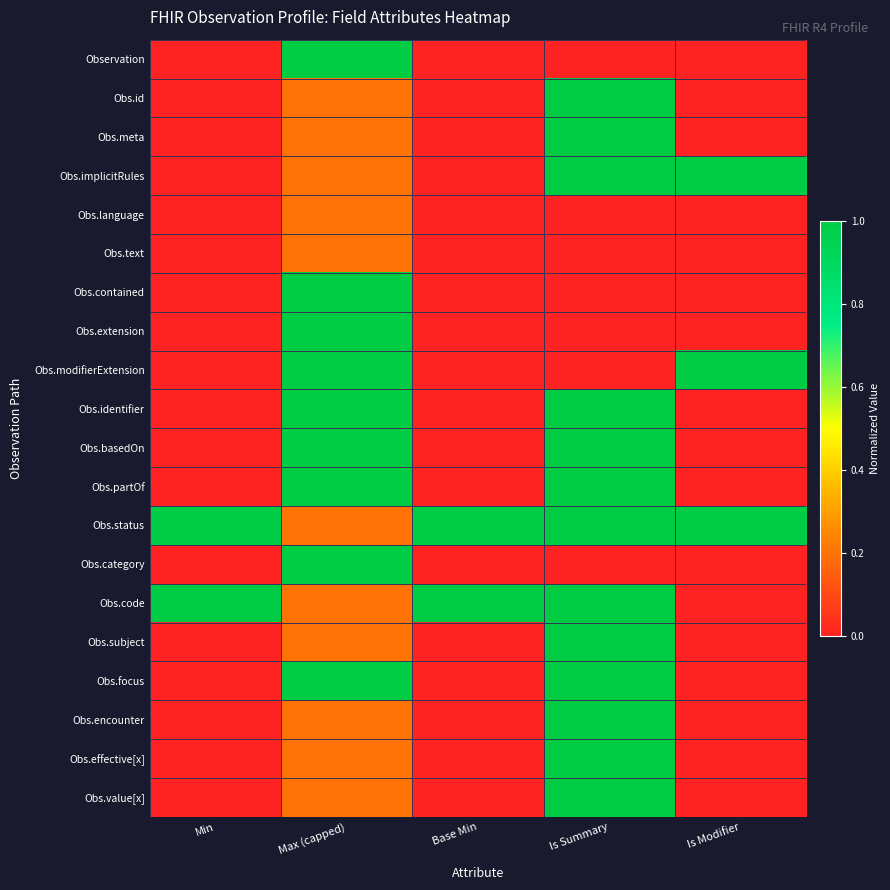

Reading right to left, extract all data points from this chart.

Observation: Is Modifier=0.0	Is Summary=0.0	Base Min=0.0	Max (capped)=1.0	Min=0.0
Obs.id: Is Modifier=0.0	Is Summary=1.0	Base Min=0.0	Max (capped)=0.2	Min=0.0
Obs.meta: Is Modifier=0.0	Is Summary=1.0	Base Min=0.0	Max (capped)=0.2	Min=0.0
Obs.implicitRules: Is Modifier=1.0	Is Summary=1.0	Base Min=0.0	Max (capped)=0.2	Min=0.0
Obs.language: Is Modifier=0.0	Is Summary=0.0	Base Min=0.0	Max (capped)=0.2	Min=0.0
Obs.text: Is Modifier=0.0	Is Summary=0.0	Base Min=0.0	Max (capped)=0.2	Min=0.0
Obs.contained: Is Modifier=0.0	Is Summary=0.0	Base Min=0.0	Max (capped)=1.0	Min=0.0
Obs.extension: Is Modifier=0.0	Is Summary=0.0	Base Min=0.0	Max (capped)=1.0	Min=0.0
Obs.modifierExtension: Is Modifier=1.0	Is Summary=0.0	Base Min=0.0	Max (capped)=1.0	Min=0.0
Obs.identifier: Is Modifier=0.0	Is Summary=1.0	Base Min=0.0	Max (capped)=1.0	Min=0.0
Obs.basedOn: Is Modifier=0.0	Is Summary=1.0	Base Min=0.0	Max (capped)=1.0	Min=0.0
Obs.partOf: Is Modifier=0.0	Is Summary=1.0	Base Min=0.0	Max (capped)=1.0	Min=0.0
Obs.status: Is Modifier=1.0	Is Summary=1.0	Base Min=1.0	Max (capped)=0.2	Min=1.0
Obs.category: Is Modifier=0.0	Is Summary=0.0	Base Min=0.0	Max (capped)=1.0	Min=0.0
Obs.code: Is Modifier=0.0	Is Summary=1.0	Base Min=1.0	Max (capped)=0.2	Min=1.0
Obs.subject: Is Modifier=0.0	Is Summary=1.0	Base Min=0.0	Max (capped)=0.2	Min=0.0
Obs.focus: Is Modifier=0.0	Is Summary=1.0	Base Min=0.0	Max (capped)=1.0	Min=0.0
Obs.encounter: Is Modifier=0.0	Is Summary=1.0	Base Min=0.0	Max (capped)=0.2	Min=0.0
Obs.effective[x]: Is Modifier=0.0	Is Summary=1.0	Base Min=0.0	Max (capped)=0.2	Min=0.0
Obs.value[x]: Is Modifier=0.0	Is Summary=1.0	Base Min=0.0	Max (capped)=0.2	Min=0.0